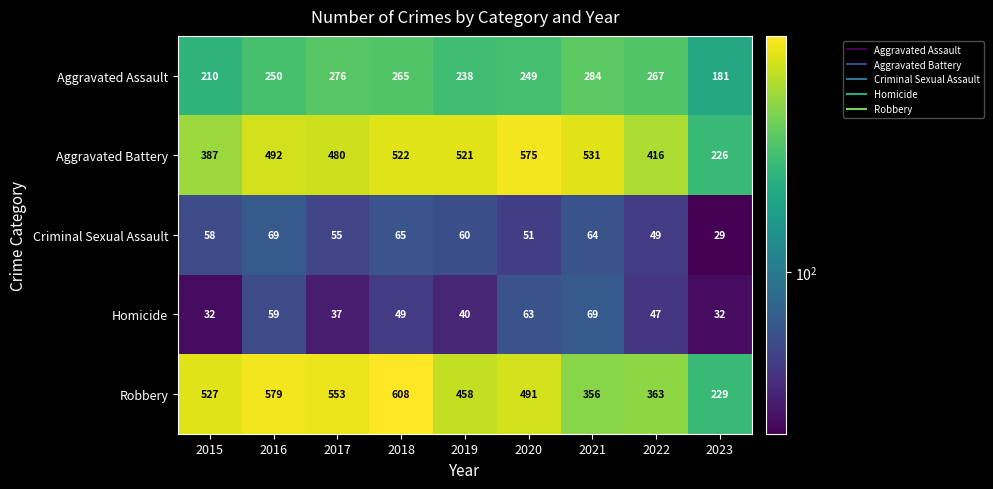

What is the maximum value shown in the chart?

608